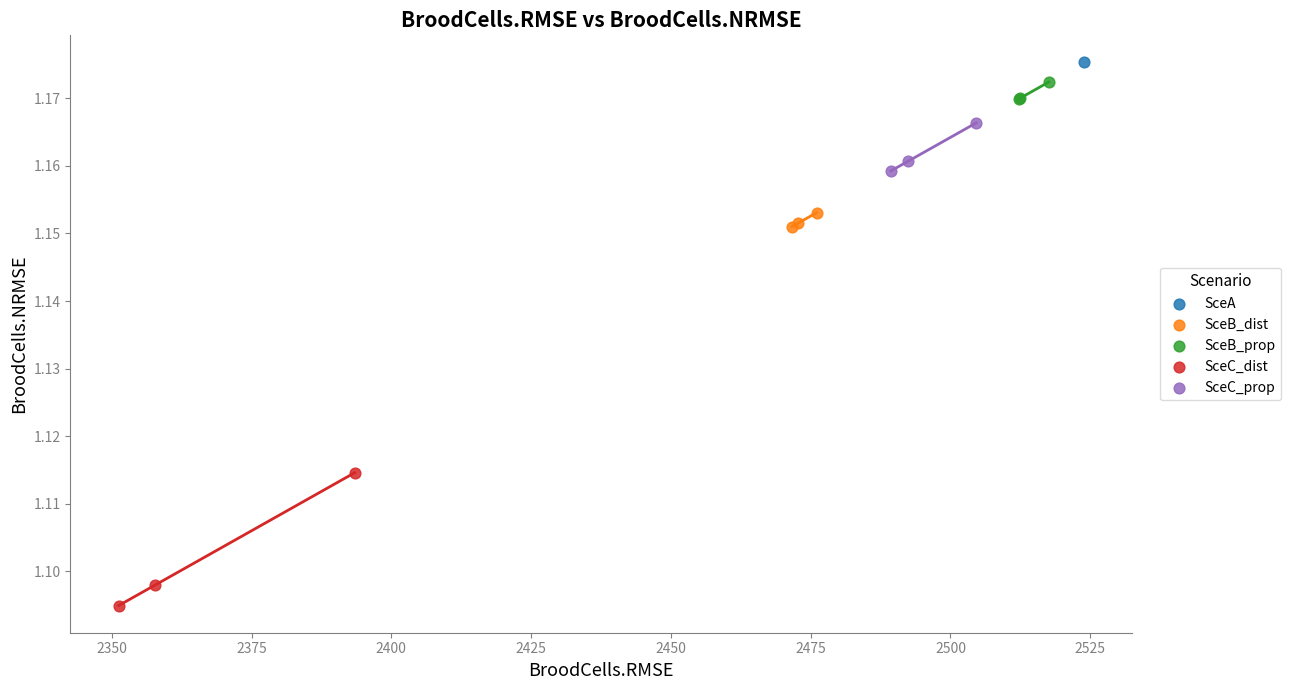

What are all the series names shown in the legend?

SceA, SceB_dist, SceB_prop, SceC_dist, SceC_prop